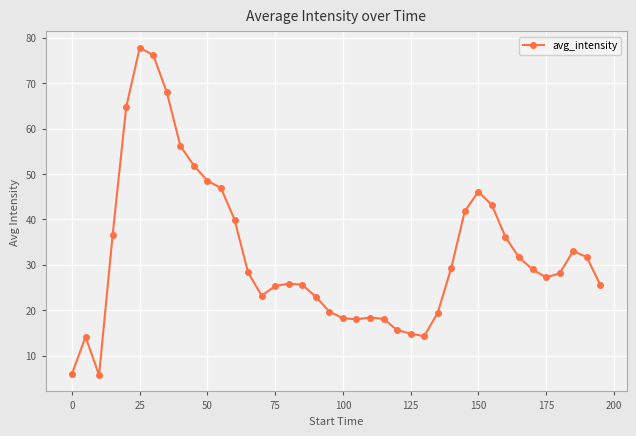

True or false: the data has more than 0 interior local peaks.

True